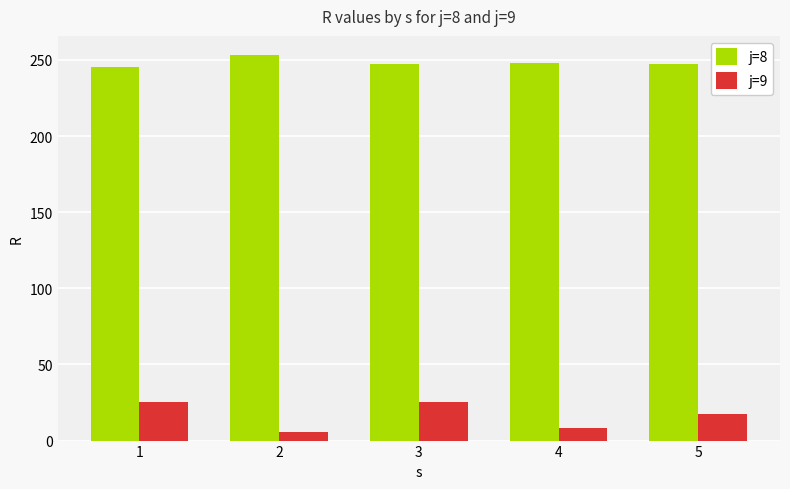

At which label does j=9 first exceed 17?

1